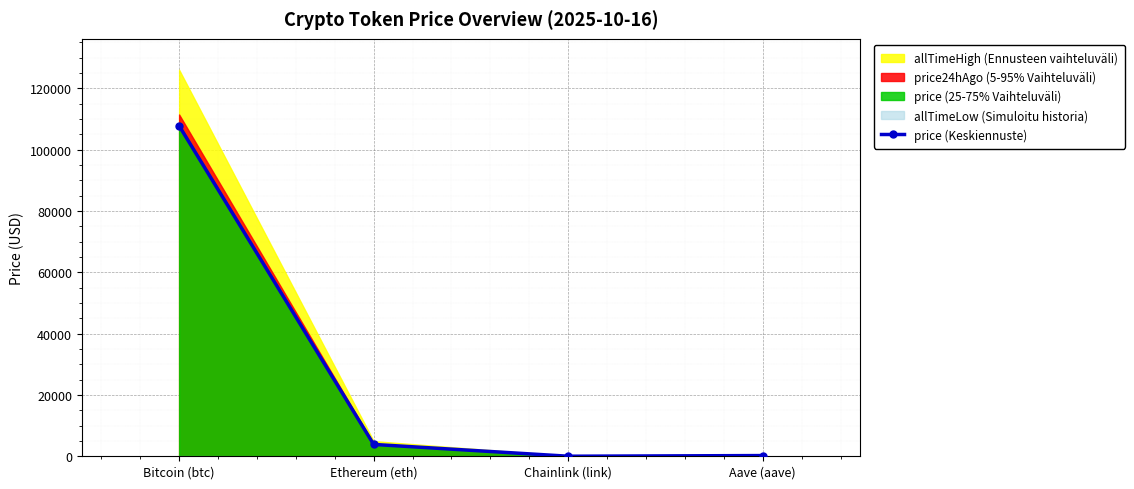

What is the value of the 3rd point from the left?

17.4